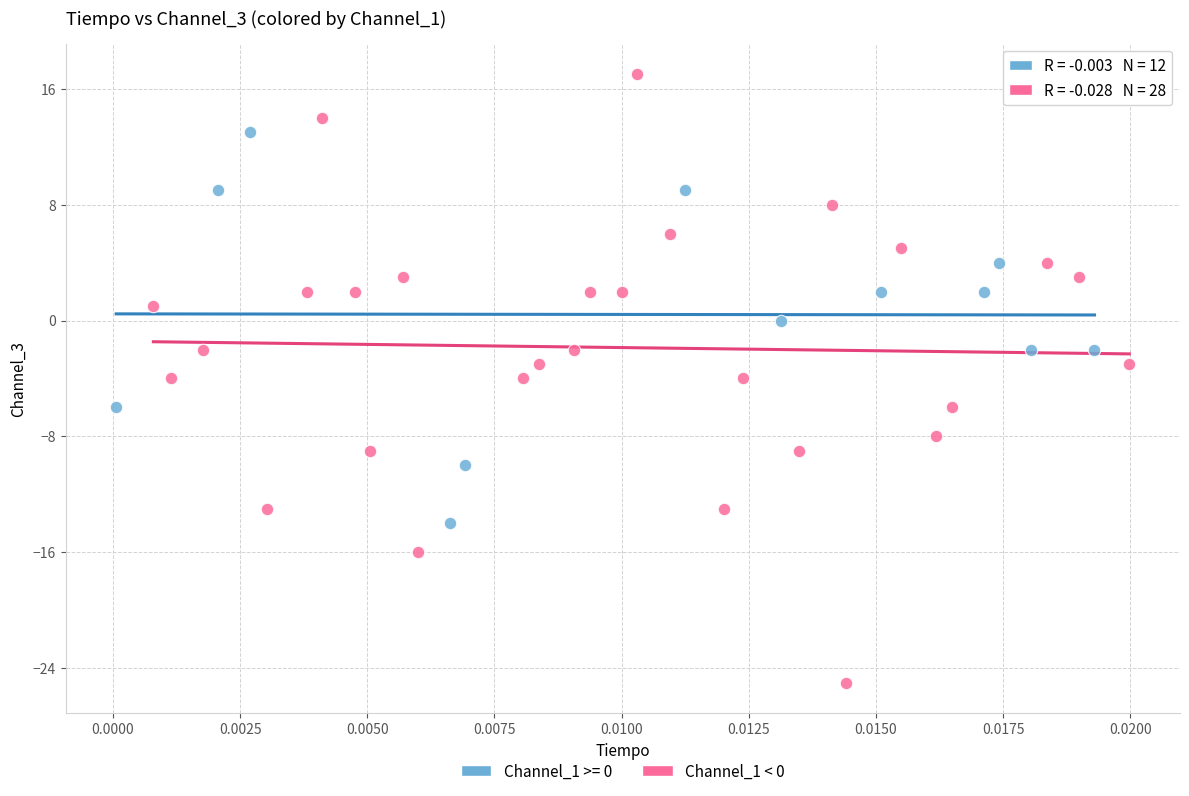

Which series reaches the minimum Y coordinate?

Channel_1 < 0